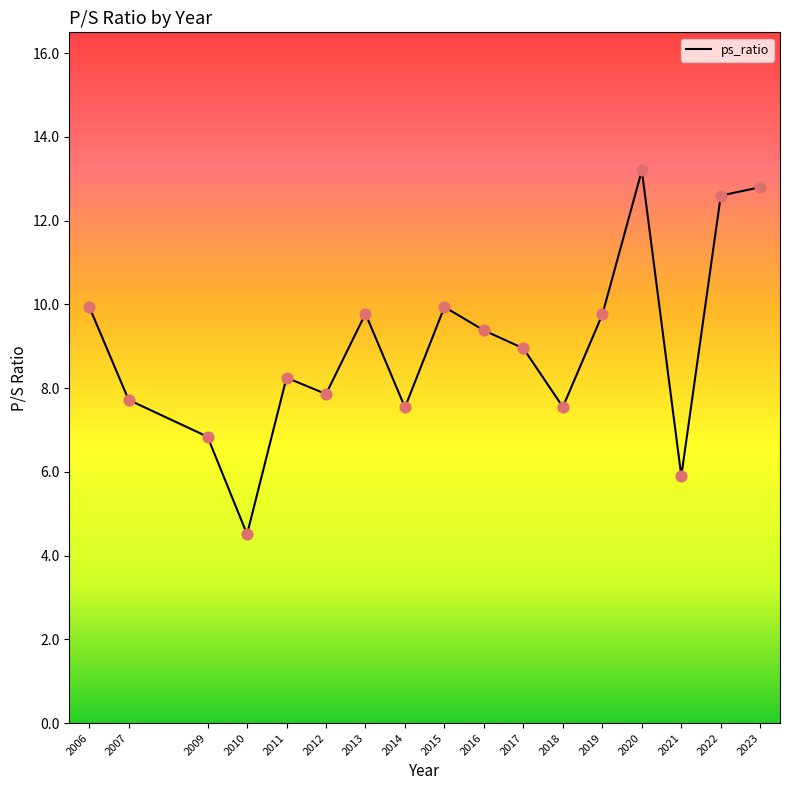

What is the change in value from 2012 to 2018?

-0.3